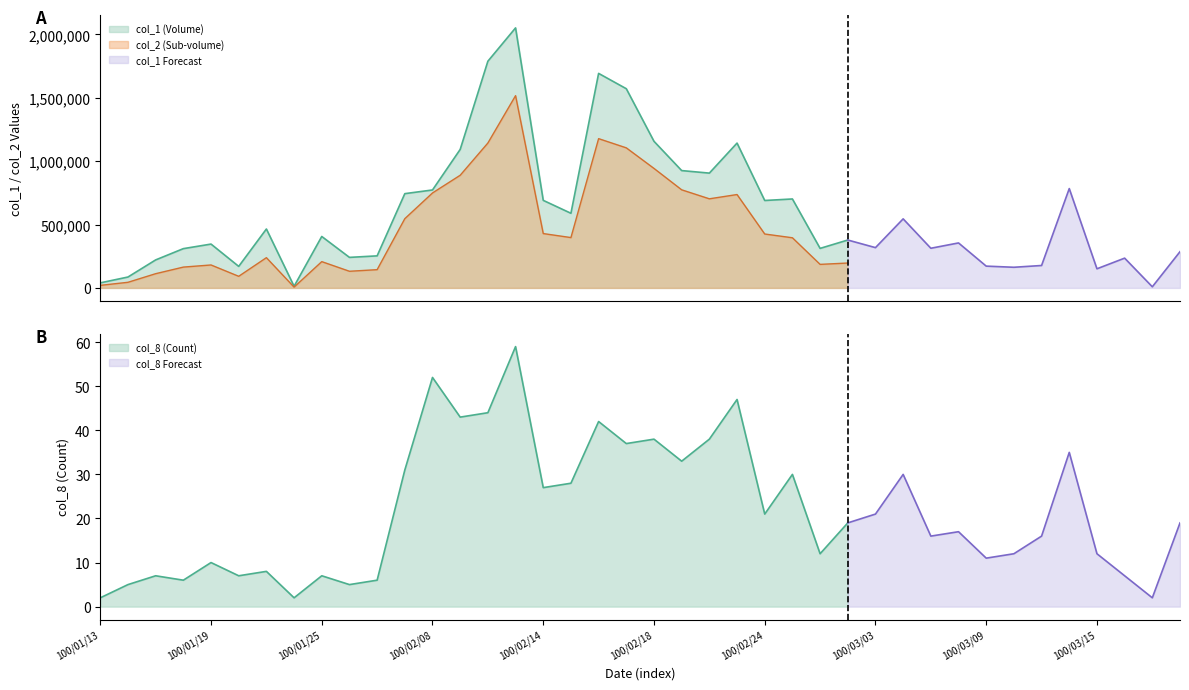

True or false: col_2 has more than 0 points higher than both neighbors.

True